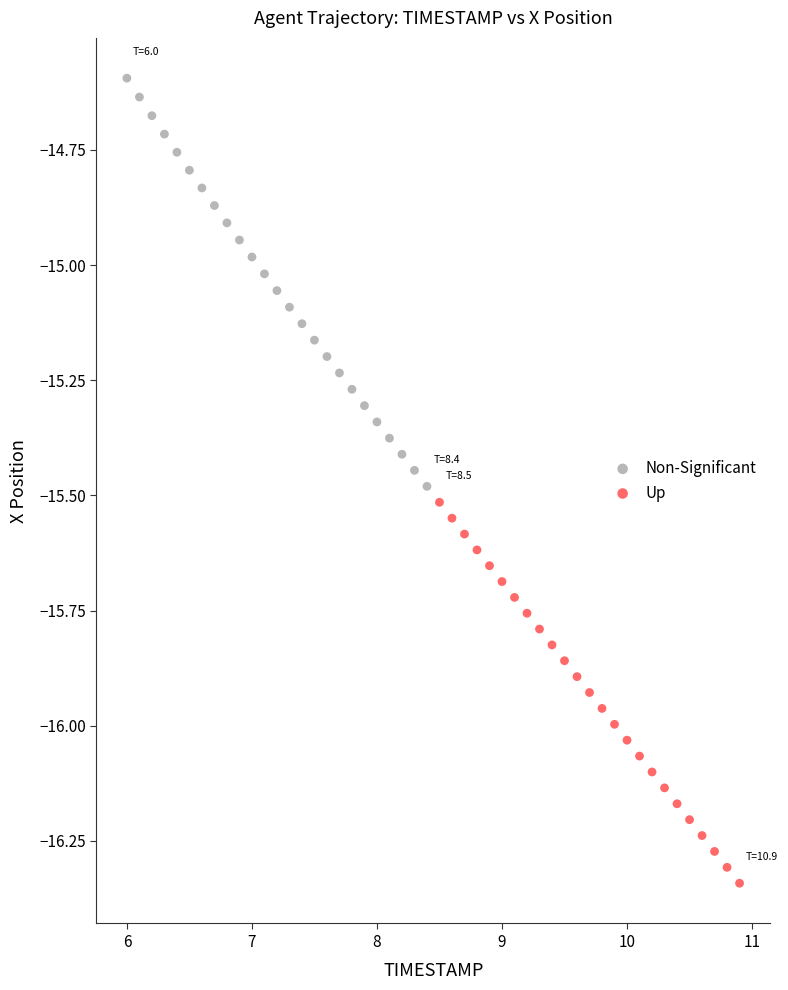

Which series contains the highest Y value?

Non-Significant